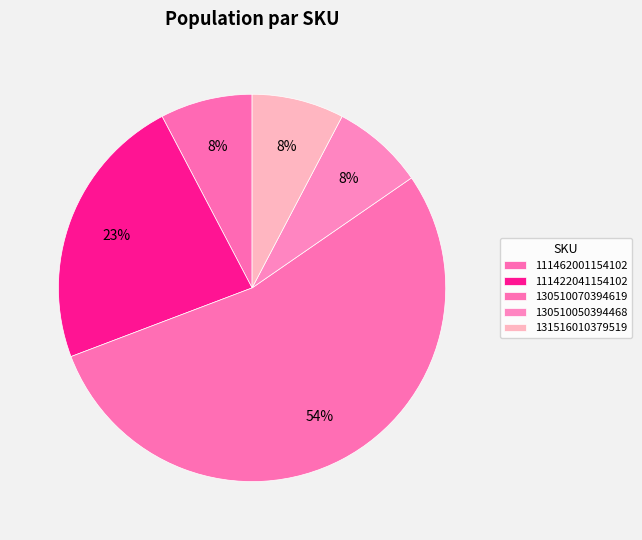

How many segments does this pie chart have?

5